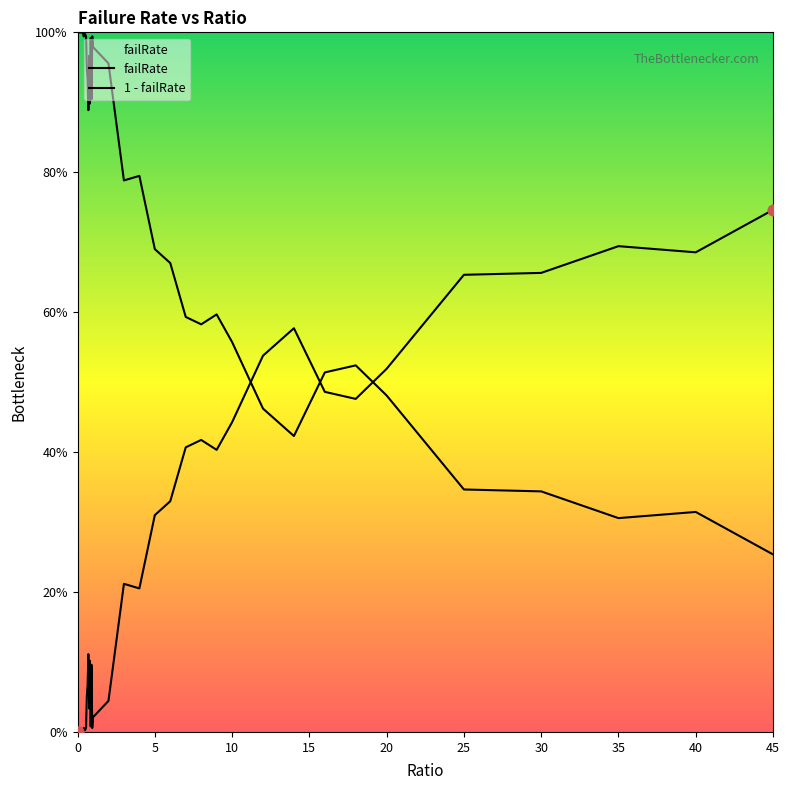

Does the chart have visible grid lines?

No